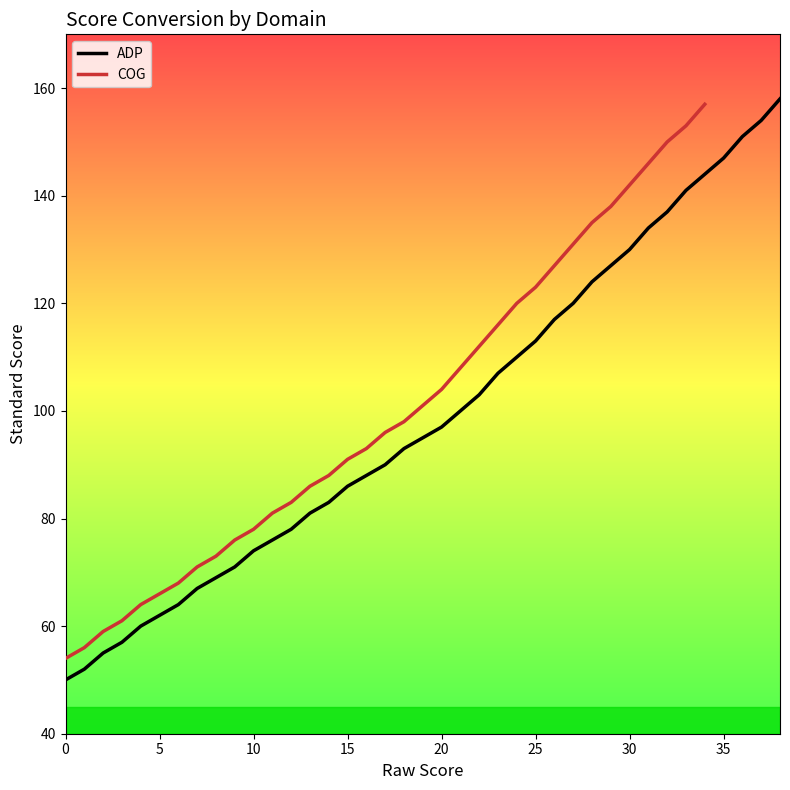

Reading right to left, transcribe all the data shown in this chart.

158	154	151	147	144	141	137	134	130	127	124	120	117	113	110	107	103	100	97	95	93	90	88	86	83	81	78	76	74	71	69	67	64	62	60	57	55	52	50